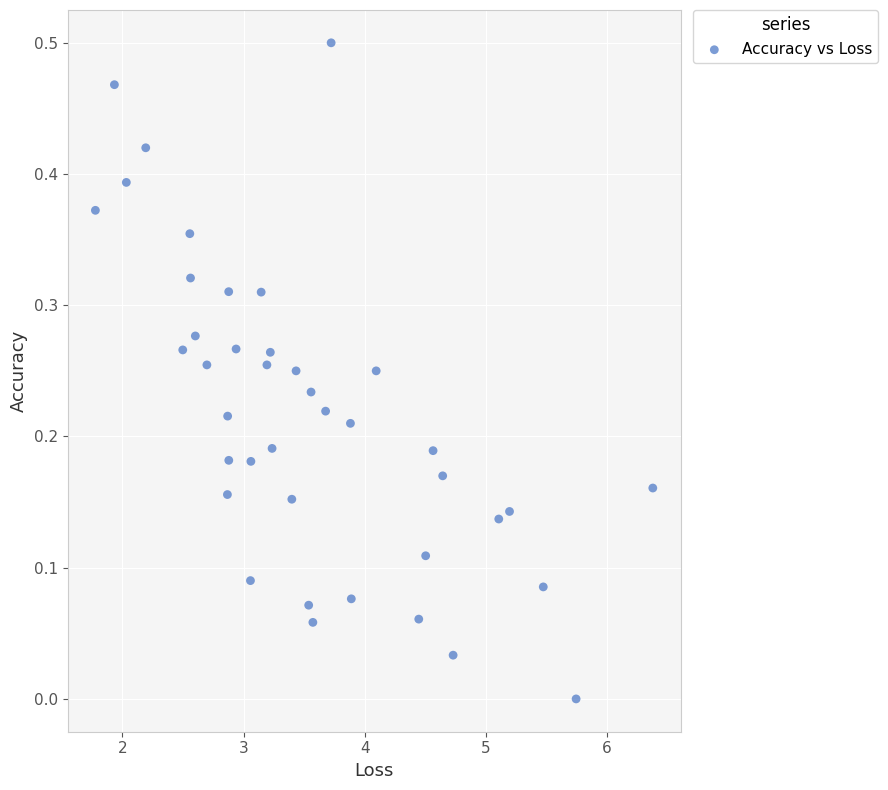

What is the range of X values (max minus min)?

4.6